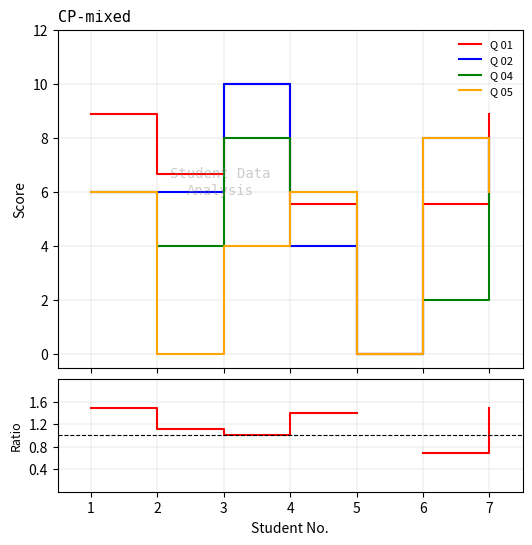

How many lines are shown in the chart?

5